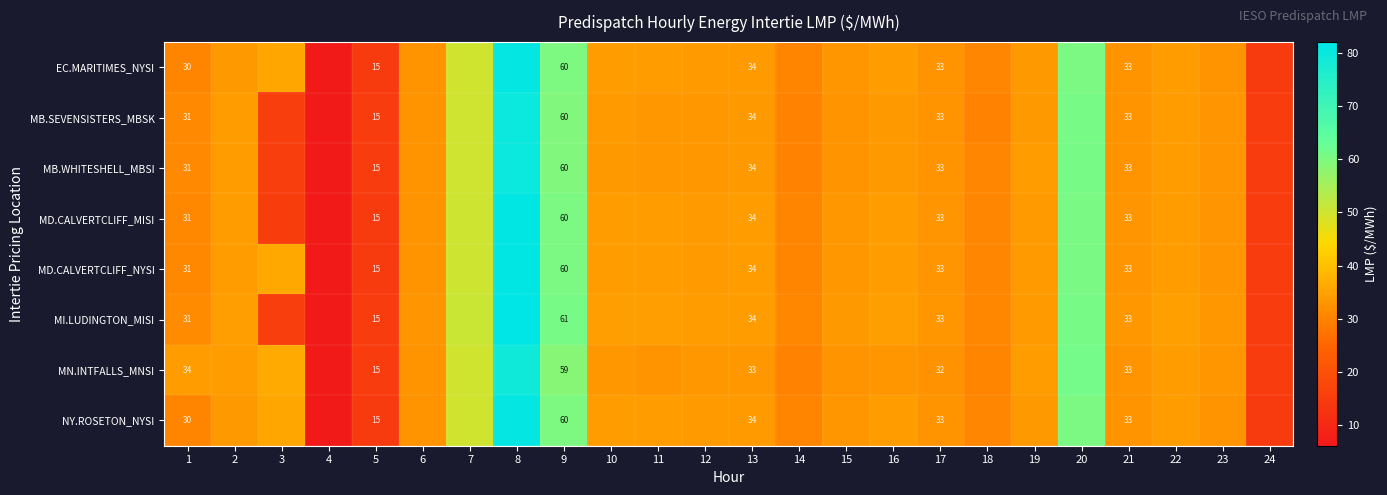

Is it true that MB.SEVENSISTERS_MBSK equals 25.6 at 8?

False